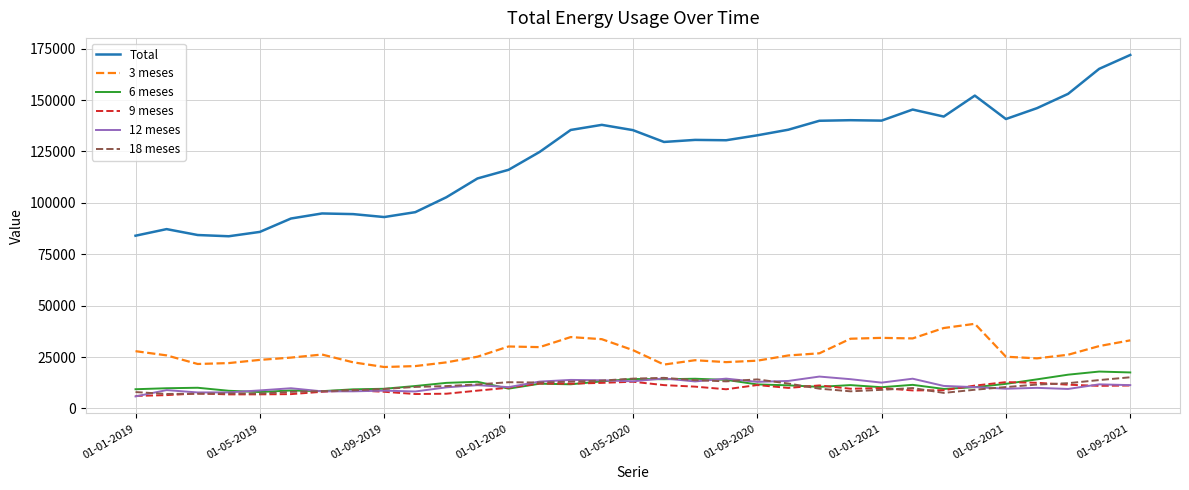

True or false: Total and 6 meses intersect in this chart.

False